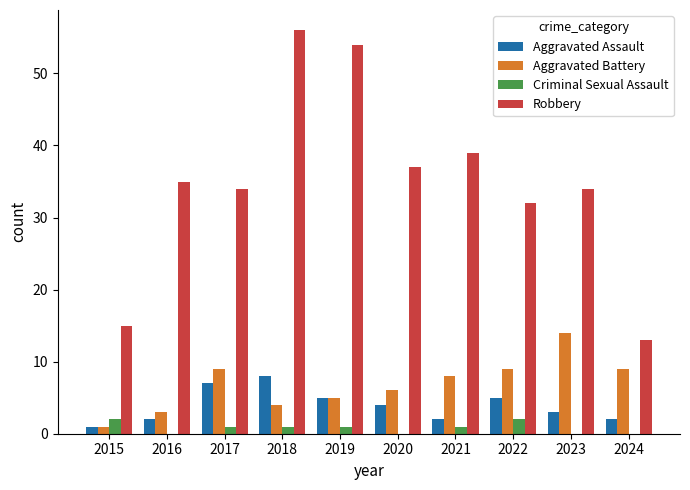

What is the total value across all series at 2024?

24